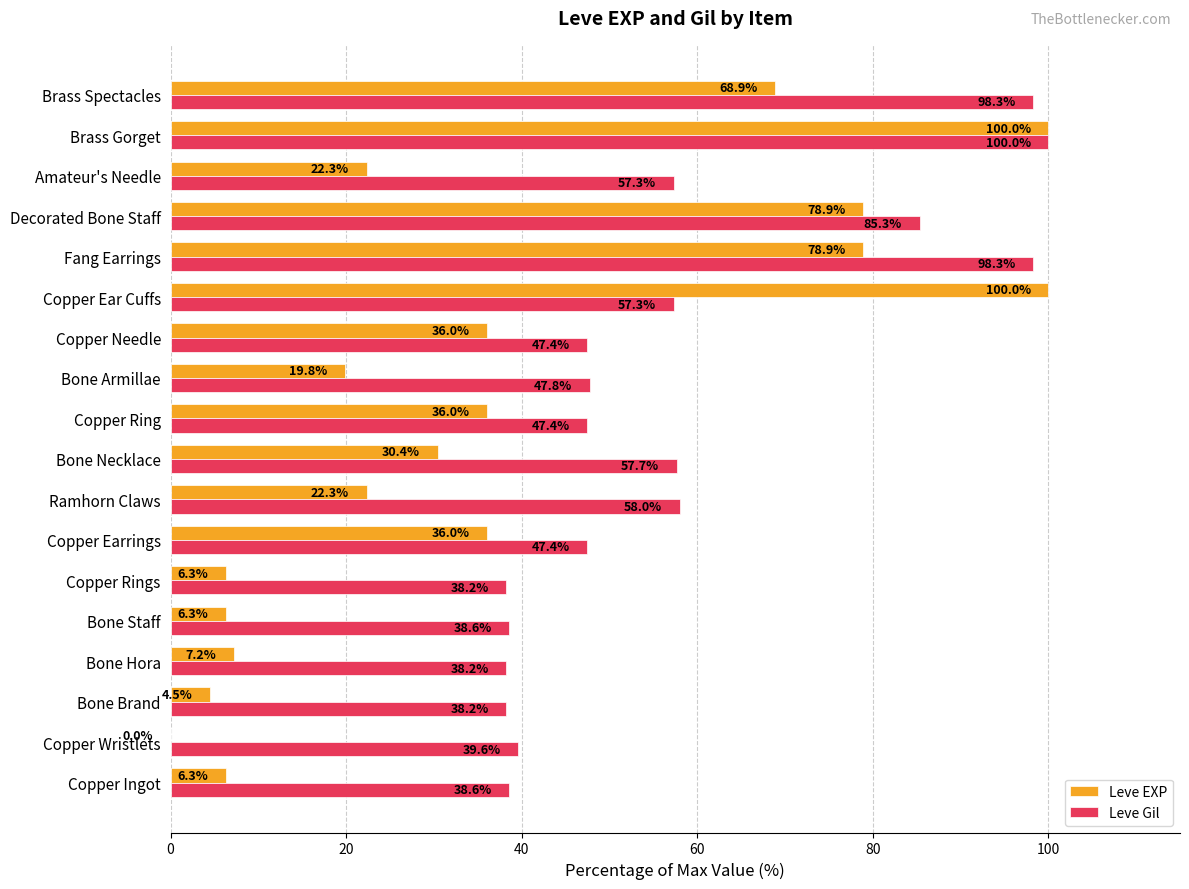

What is the approximate value of Leve EXP at Brass Spectacles?

68.9